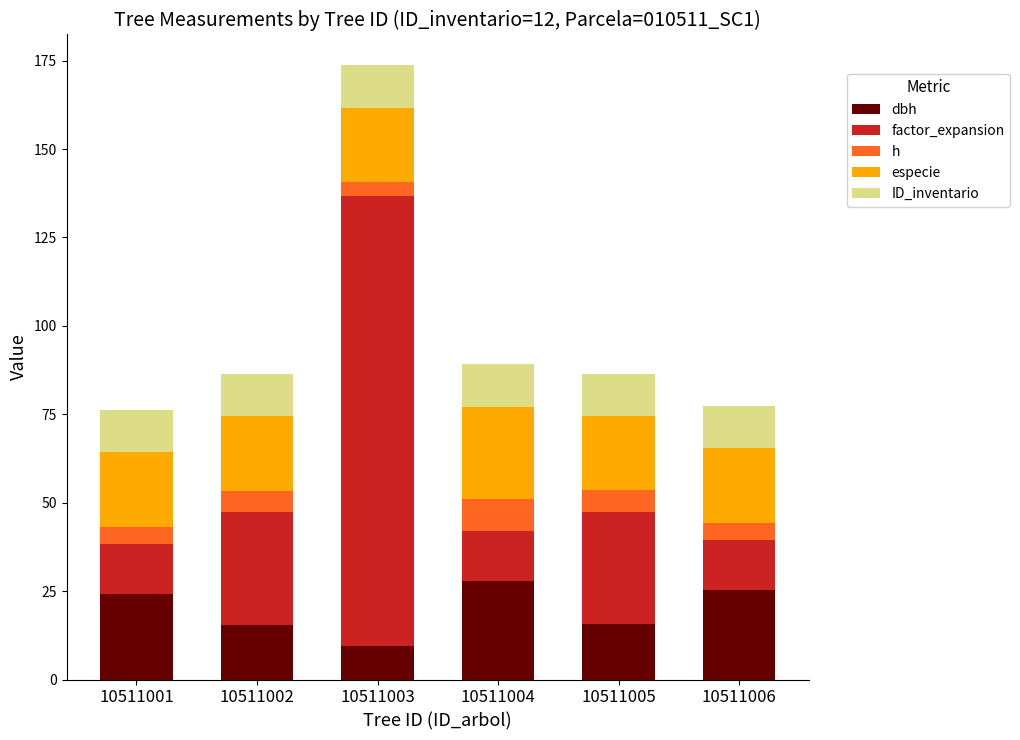

Are the bars grouped side by side (vs. stacked)?

No